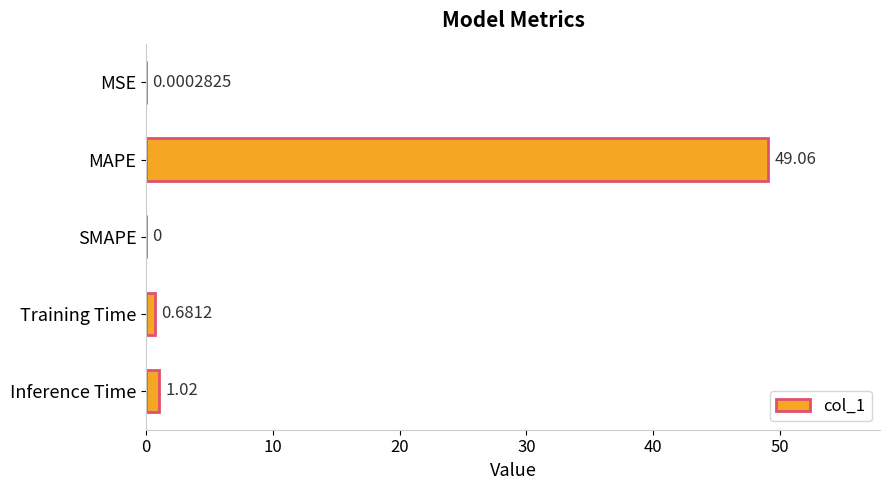

What is the sum of all values?

50.8